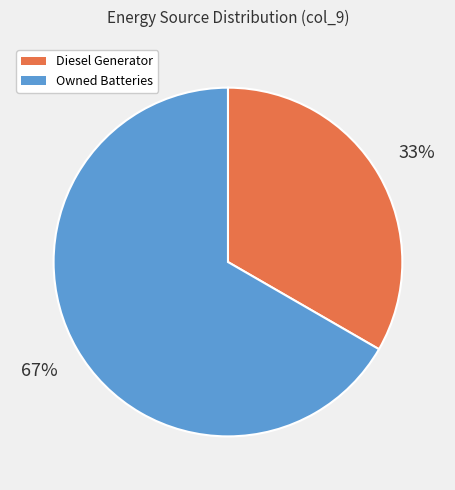

True or false: Diesel Generator accounts for 33% of the total.

True